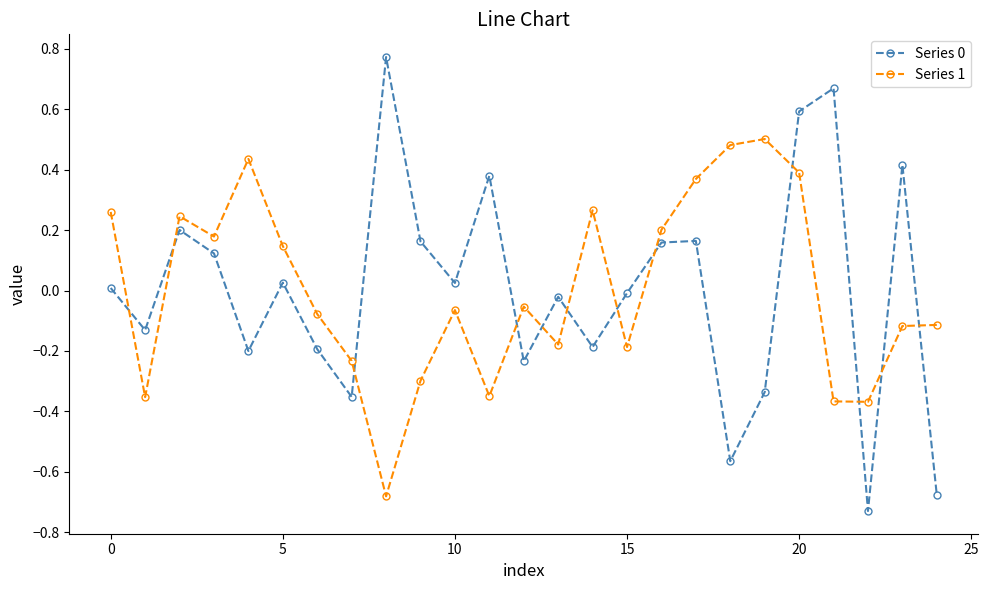

What is the difference between the maximum and minimum values in the Series 0 series?

1.5